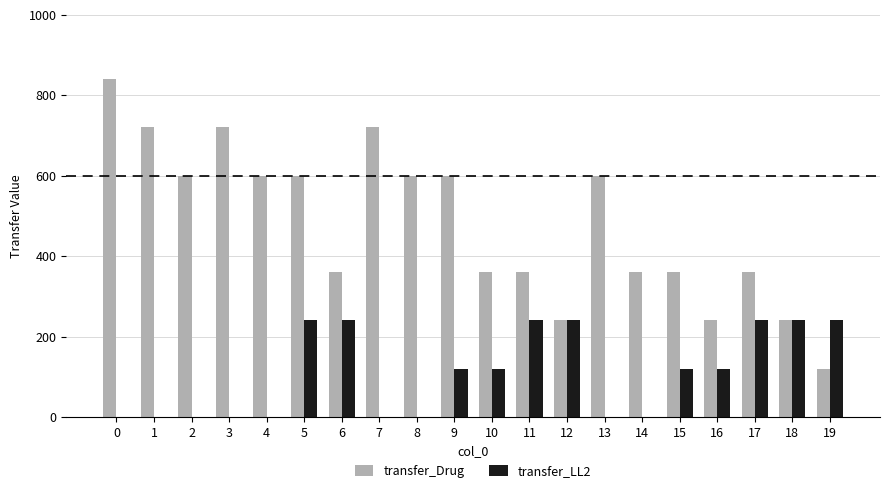

The value of transfer_Drug at 16 is 240. True or false?

True